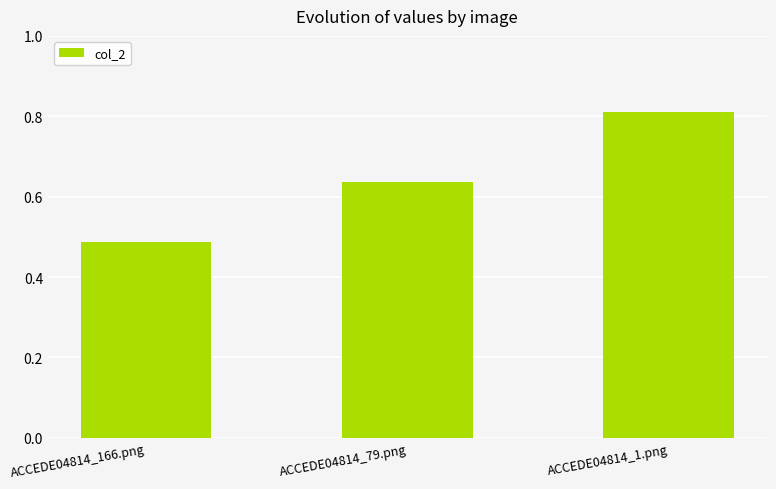

At which category does the chart reach its minimum across all series?

ACCEDE04814_166.png